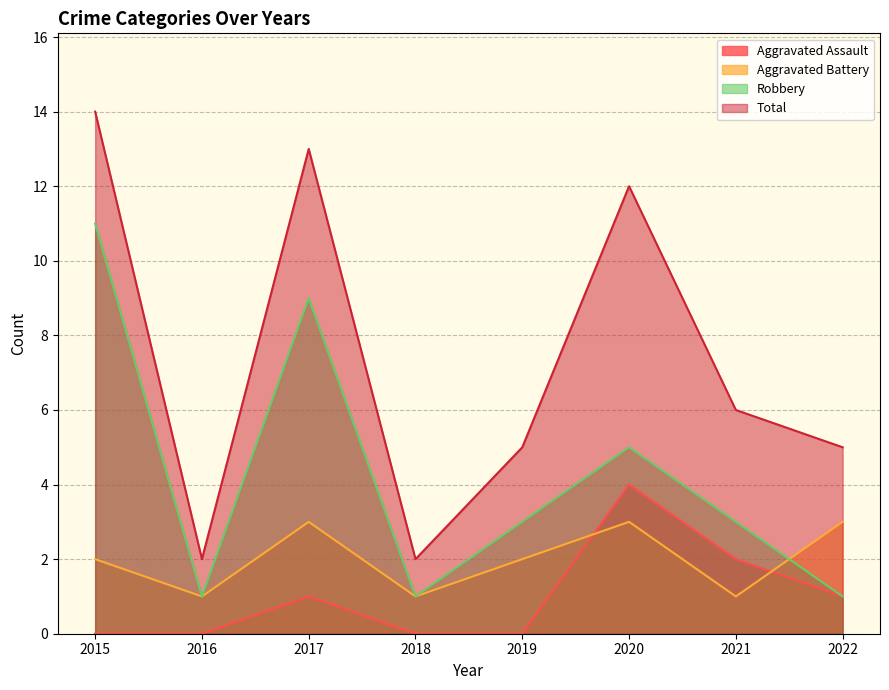

At which category is the sum across all series the highest?

2015